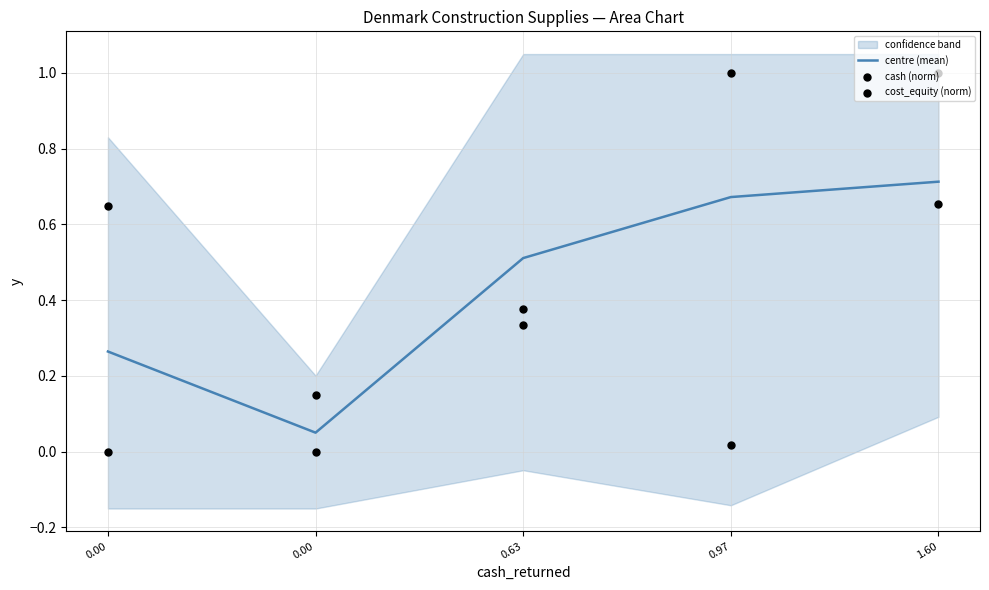

At which category is the sum across all series the highest?

1.60